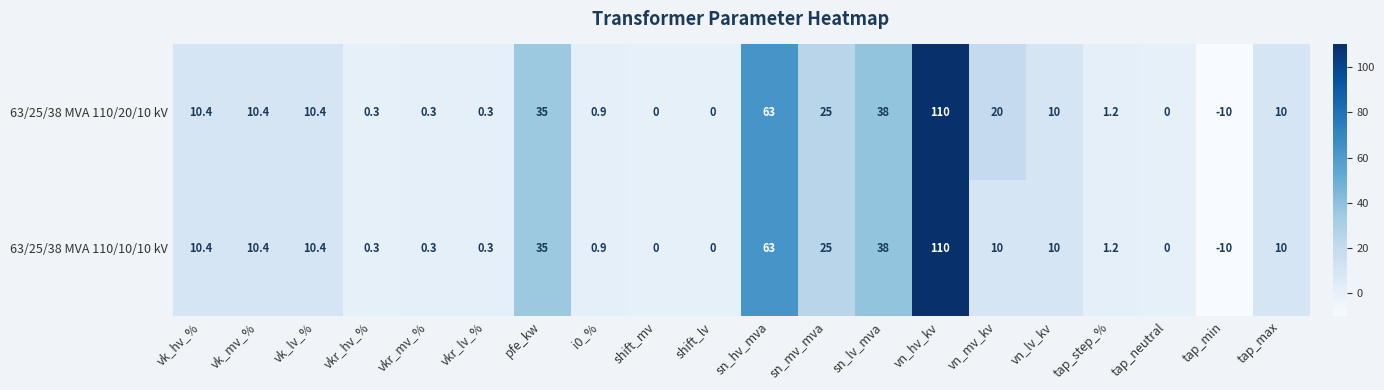

At which category does the chart reach its minimum across all series?

tap_min